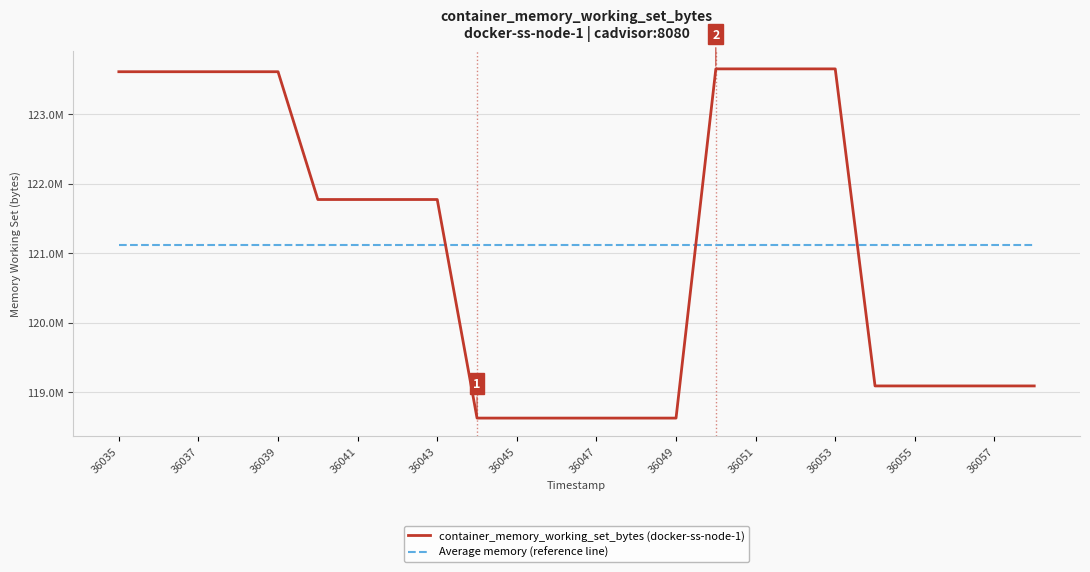

How many times do Average memory (reference line) and container_memory_working_set_bytes (docker-ss-node-1) cross each other?

3